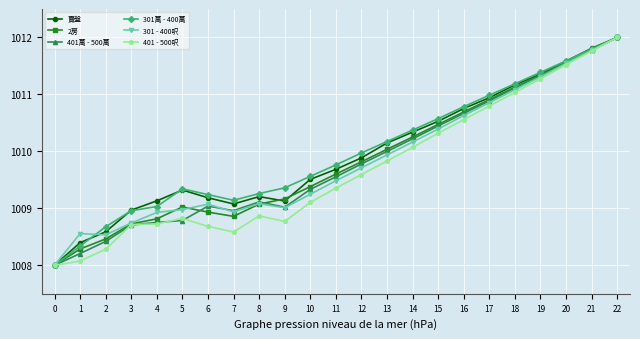

At which category is the sum across all series the highest?

22